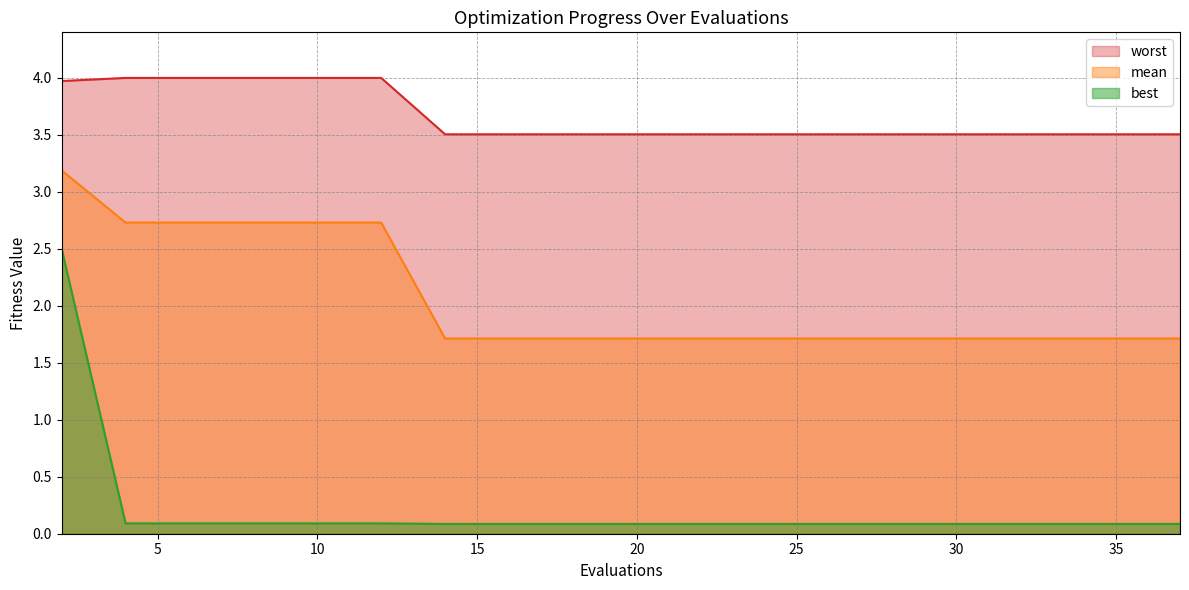

Which series has the largest total across all categories?

worst